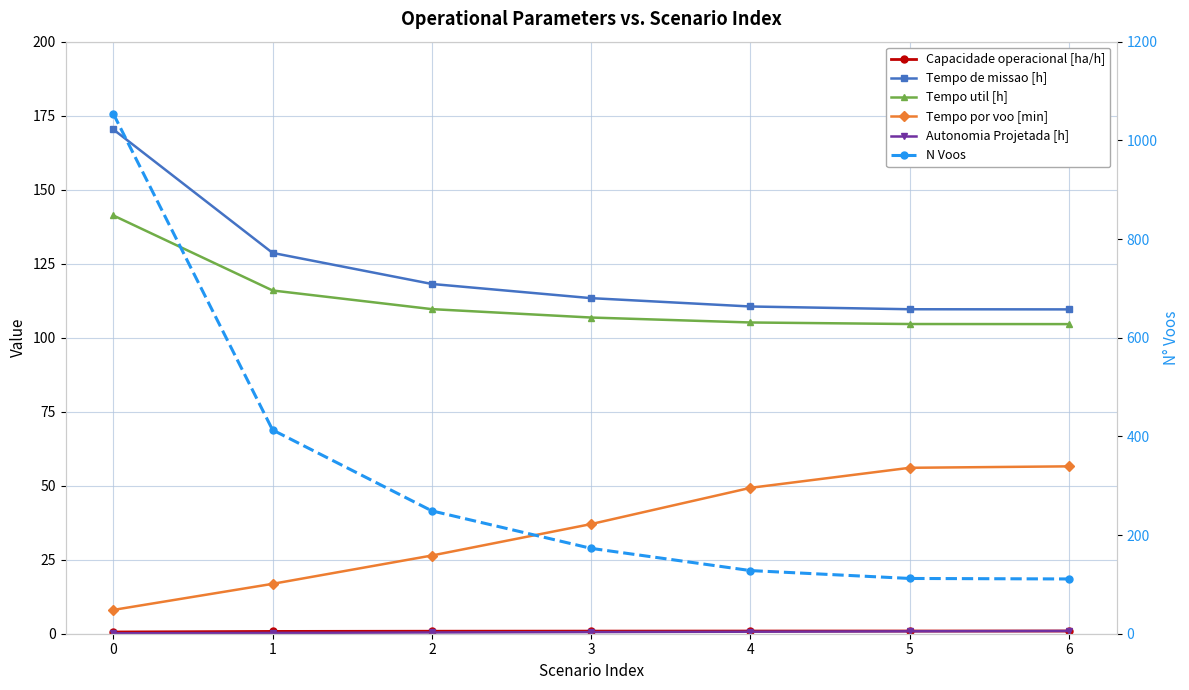

How many data points in Tempo util [h] are above 106?

4